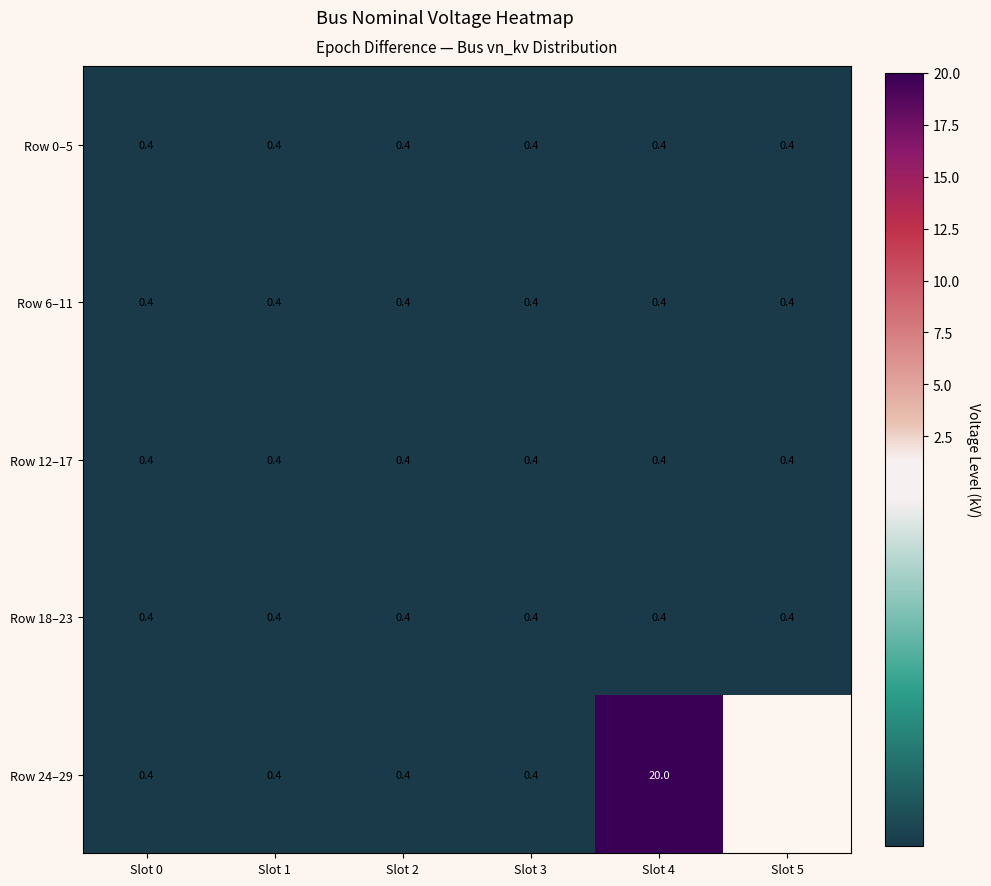

What is the difference between the highest and lowest values at Slot 4?

19.6